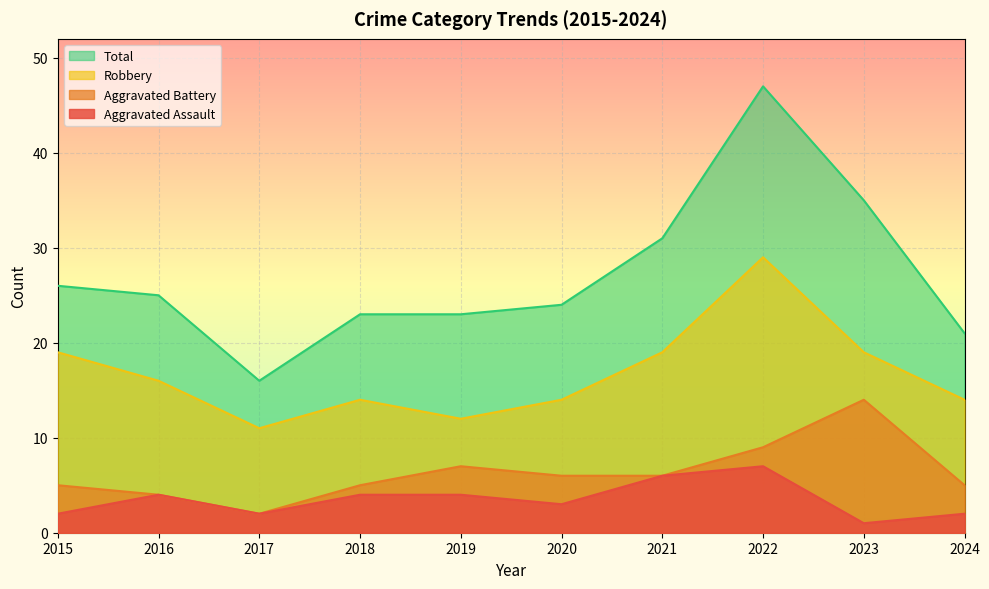

What is the difference between the second highest and second lowest values in the Total series?

14